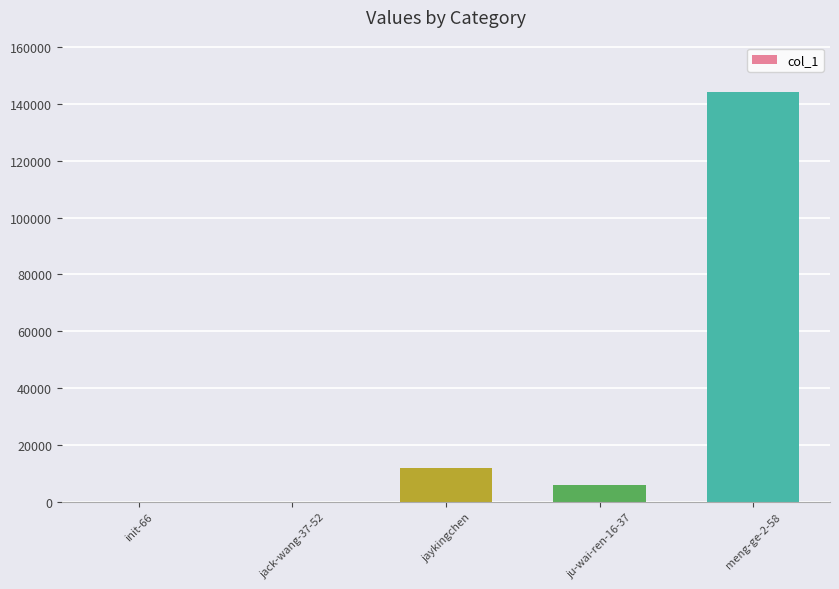

At which label is the value closest to 72205?

jaykingchen